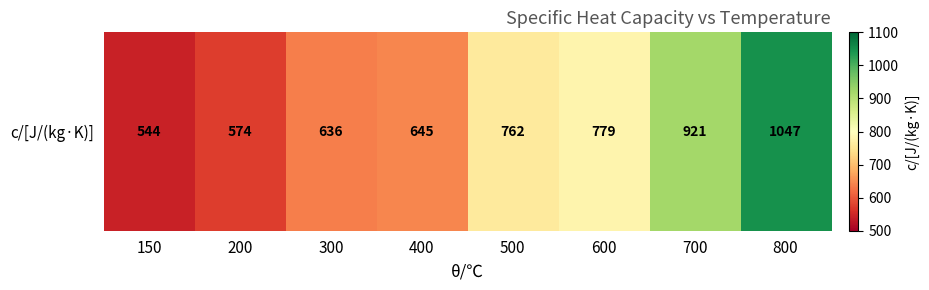

Rank the categories by value from lowest to highest.

150, 200, 300, 400, 500, 600, 700, 800